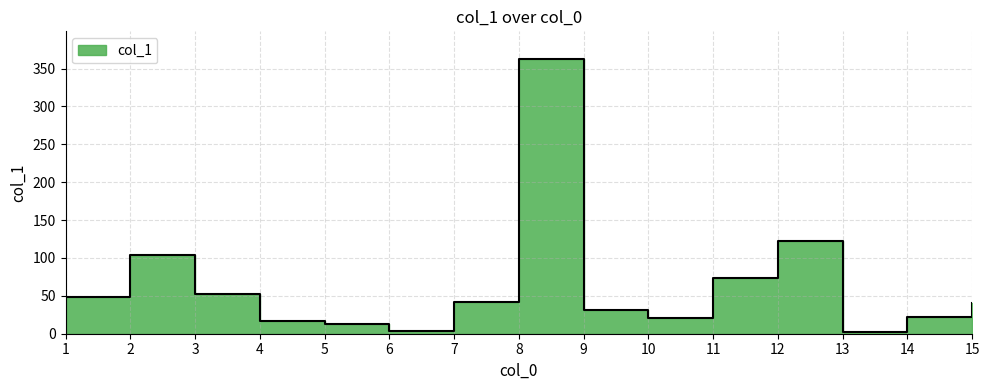

True or false: the data has more than 1 interior local peaks.

True